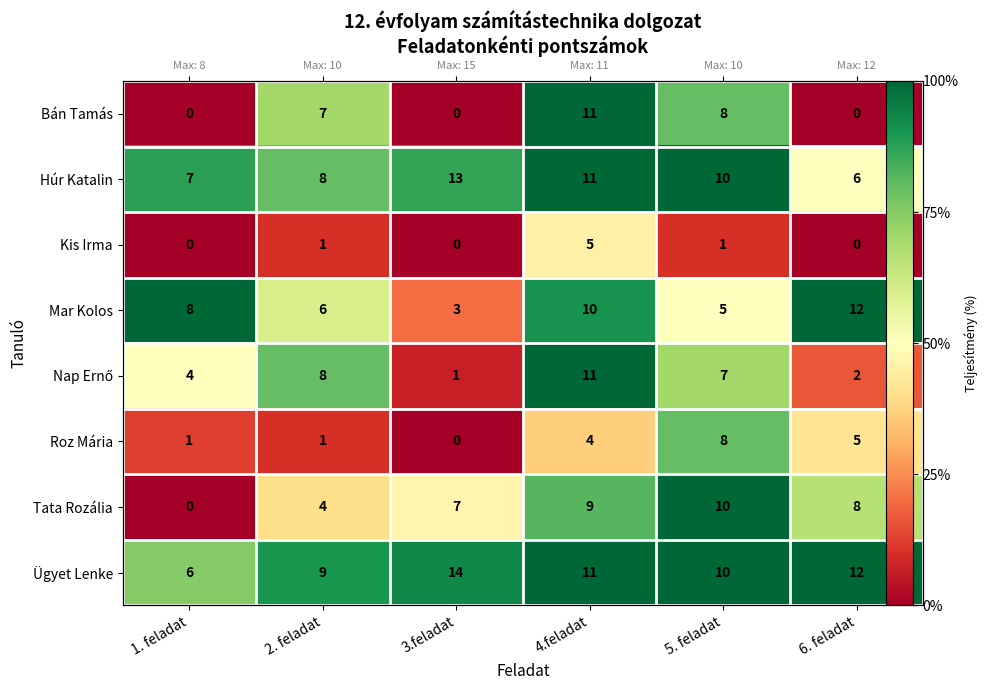

Which series has the largest total across all categories?

Ügyet Lenke